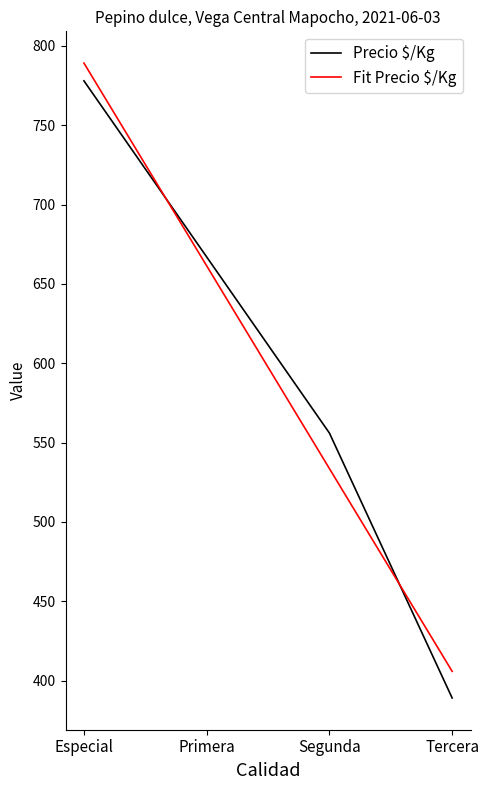

Reading left to right, transcribe all the data shown in this chart.

Precio $/Kg: 778.0	667.0	556.0	389.0
Fit Precio $/Kg: 789.2	661.4	533.6	405.8